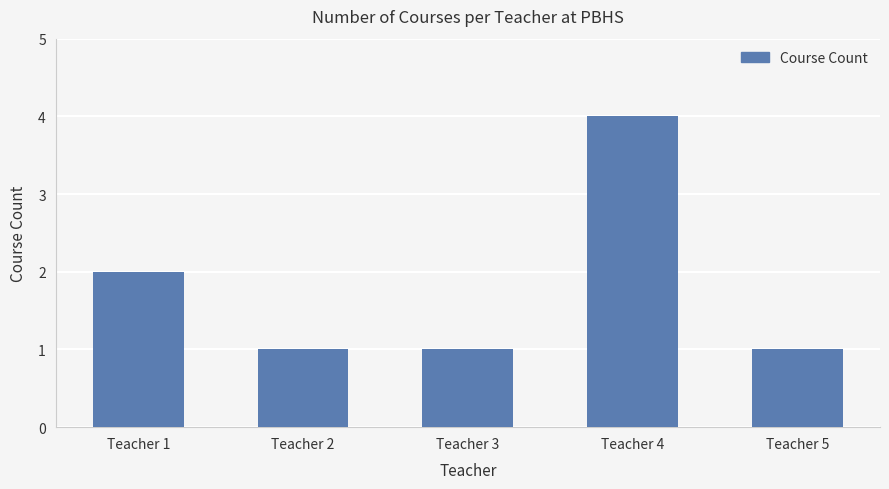

Is it true that the value at Teacher 4 is 4?

True